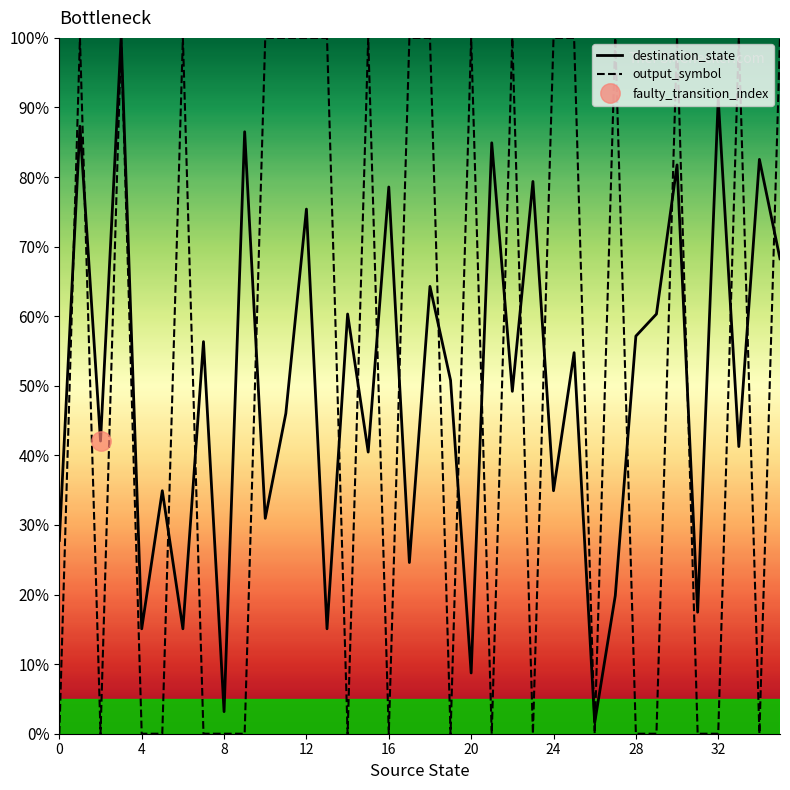

How many times do destination_state and output_symbol cross each other?

23